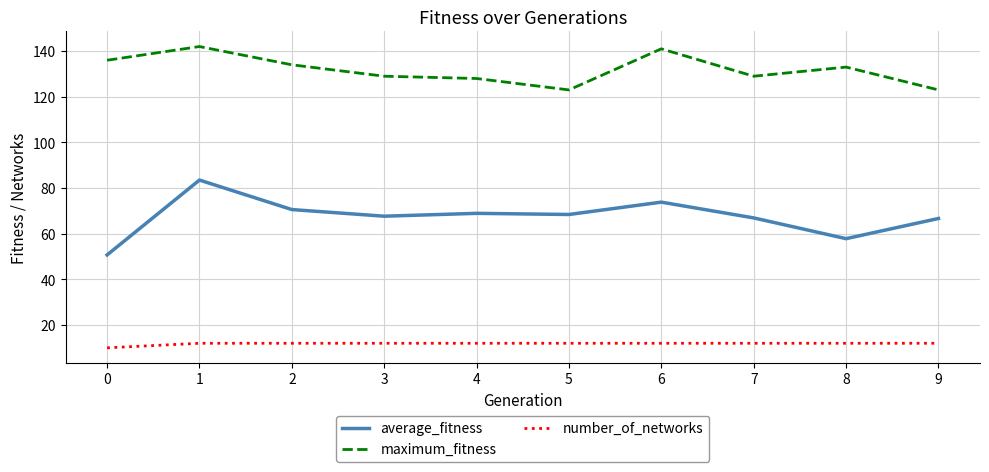

What is the sum of all maximum_fitness values?

1318.0